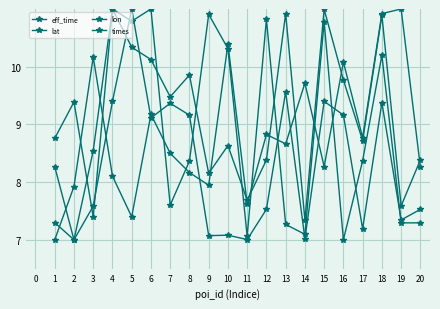

Does the chart display data point markers on the line(s)?

Yes